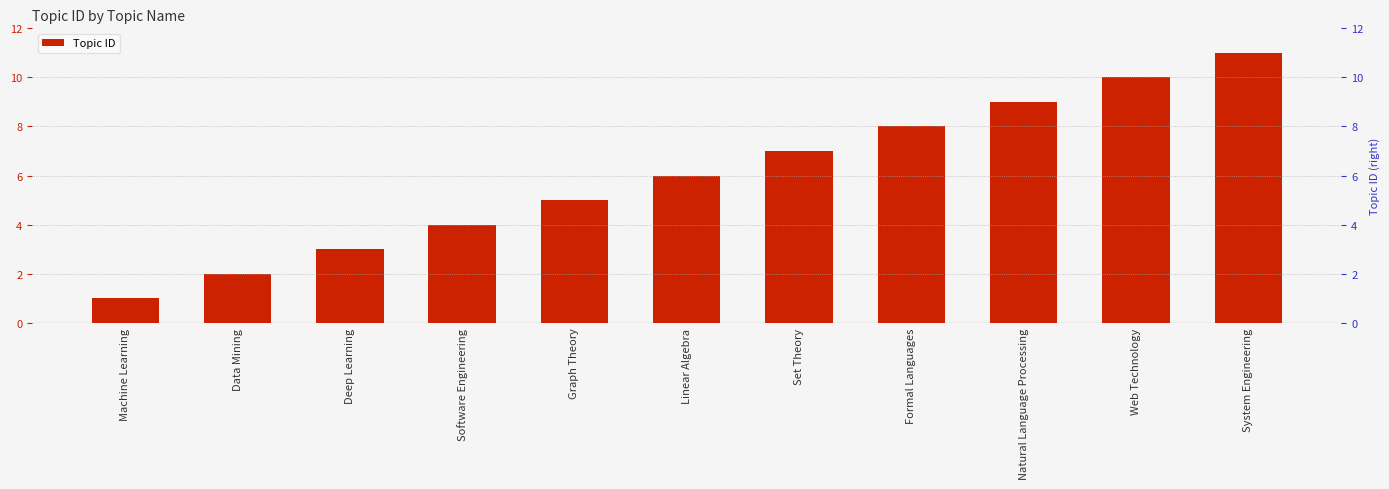

How many bars are there in total?

11